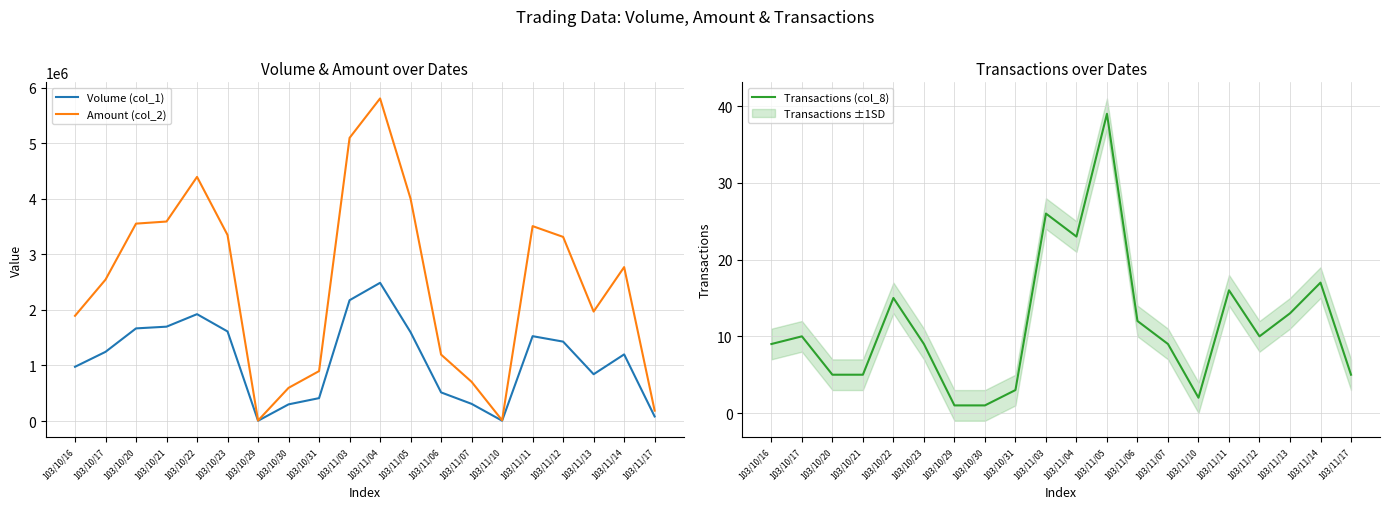

Where is the first local maximum for Transactions (col_8)?

103/10/17